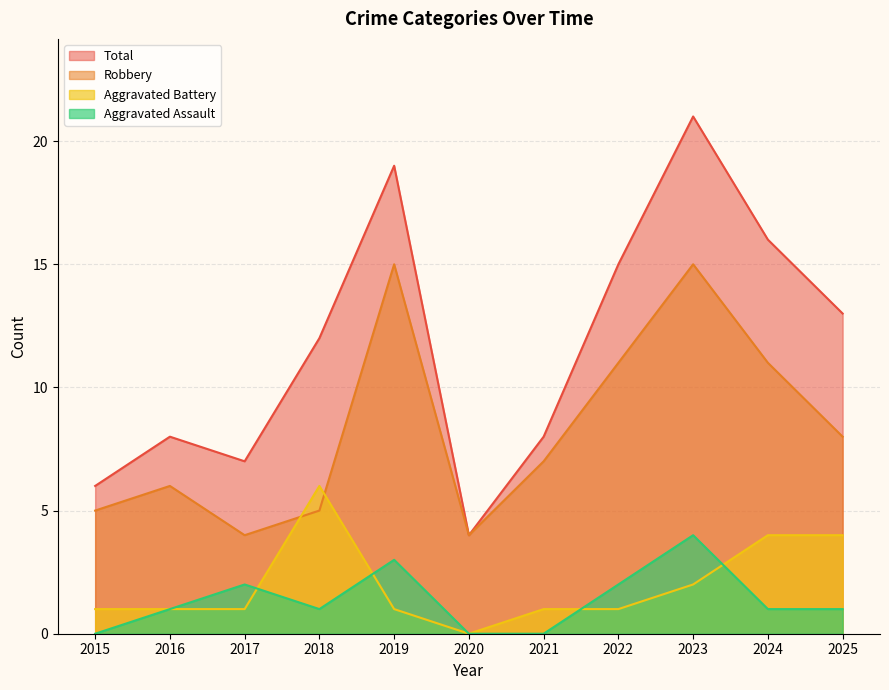

Which label corresponds to the largest value in the chart?

2023